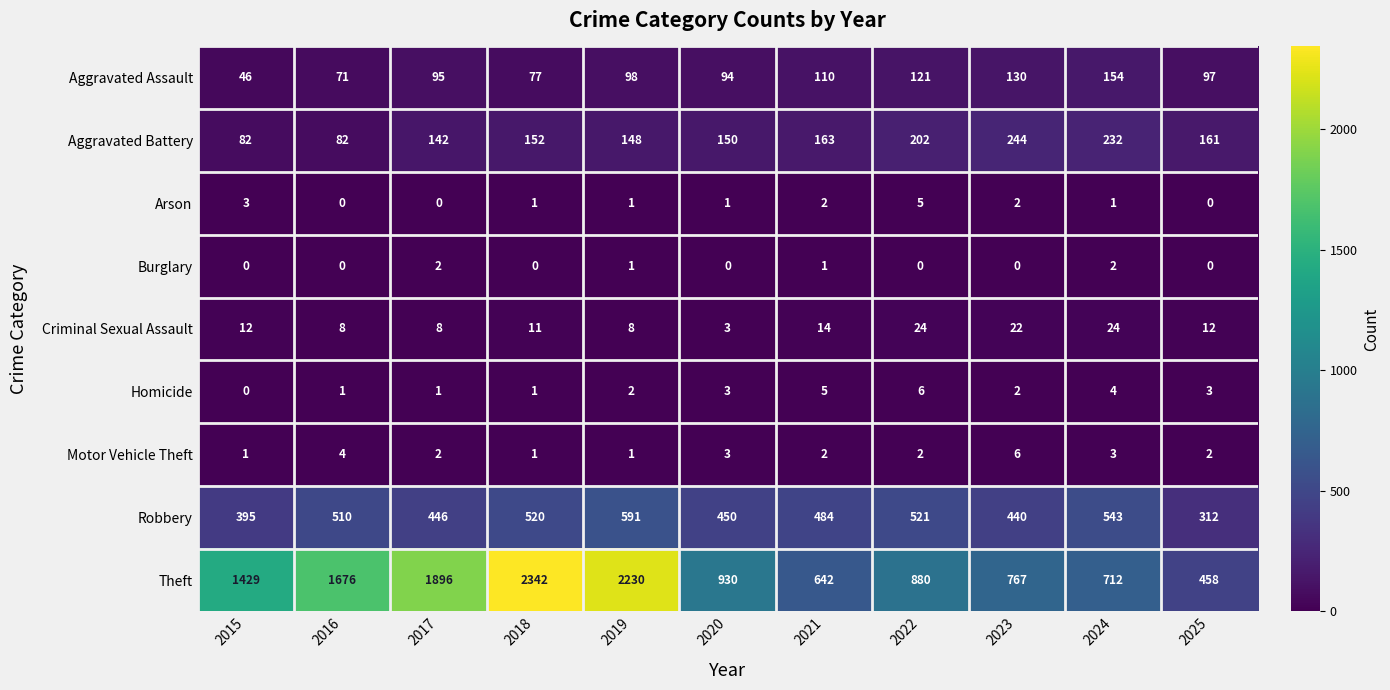

Is it true that Criminal Sexual Assault equals 5 at 2016?

False